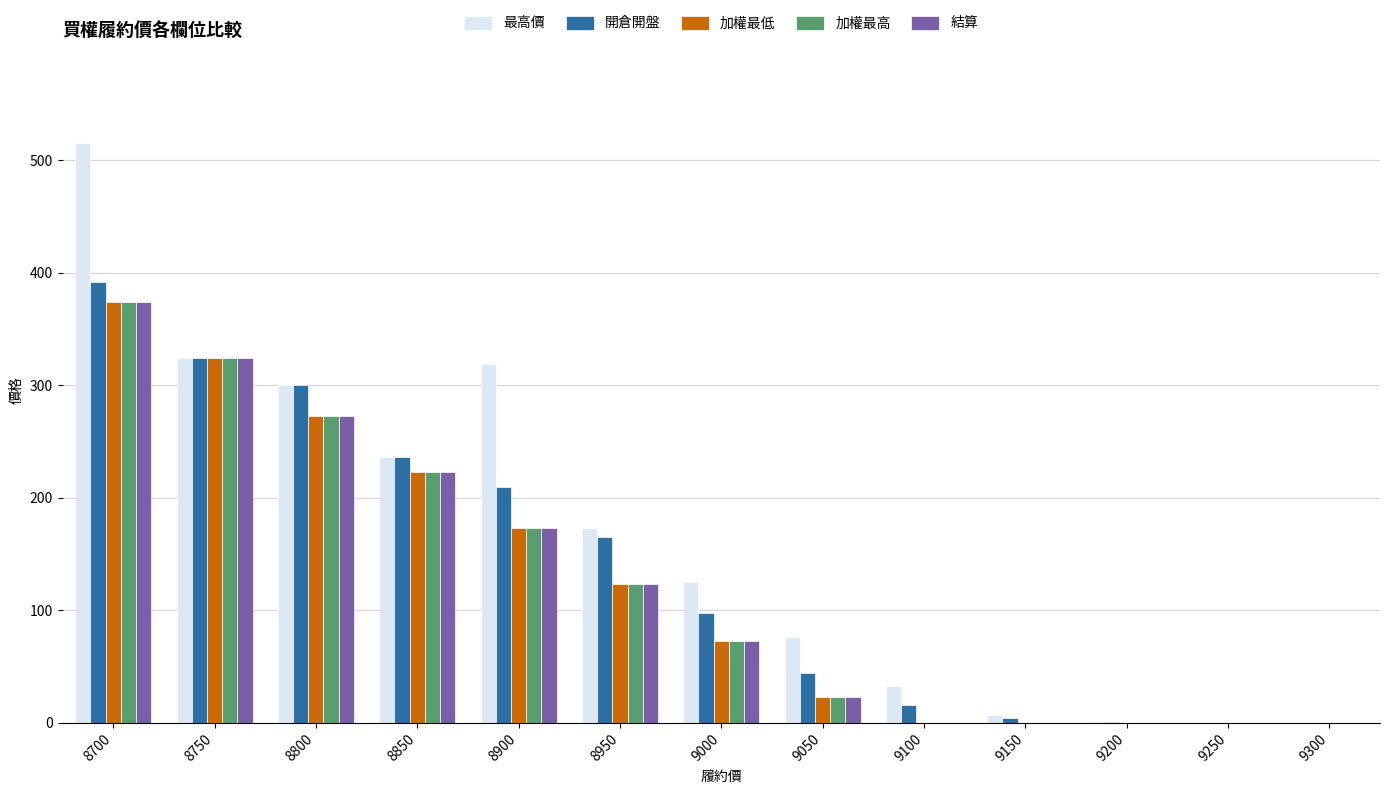

Which series changed the most between 8800 and 9150?

開倉開盤